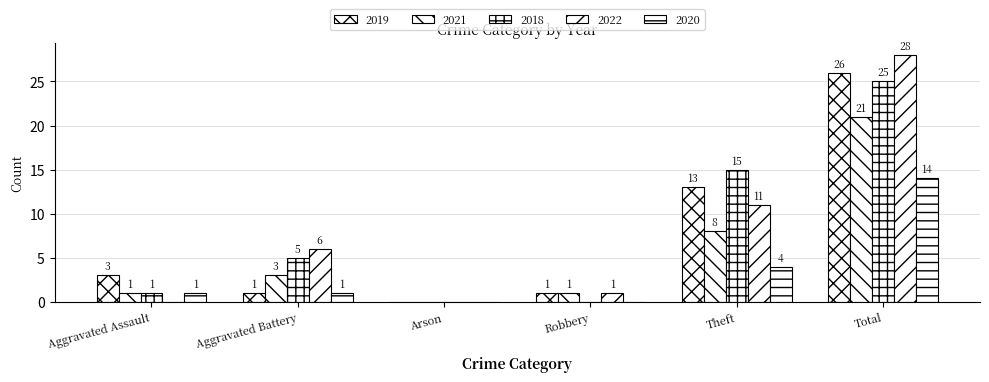

What is the label of the 5th bar from the right?

Aggravated Battery